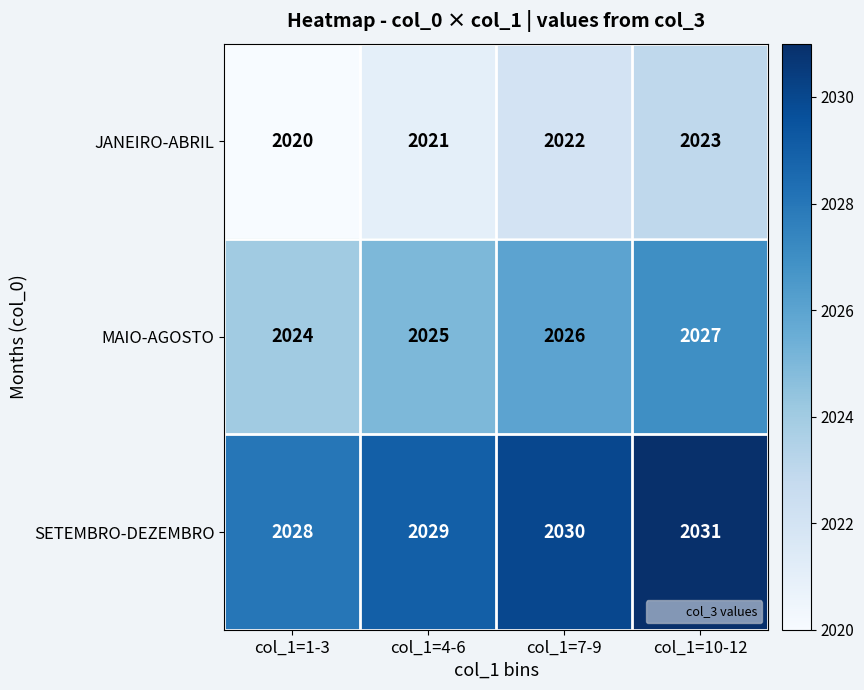

Reading left to right, transcribe all the data shown in this chart.

JANEIRO-ABRIL: 2020	2021	2022	2023
MAIO-AGOSTO: 2024	2025	2026	2027
SETEMBRO-DEZEMBRO: 2028	2029	2030	2031